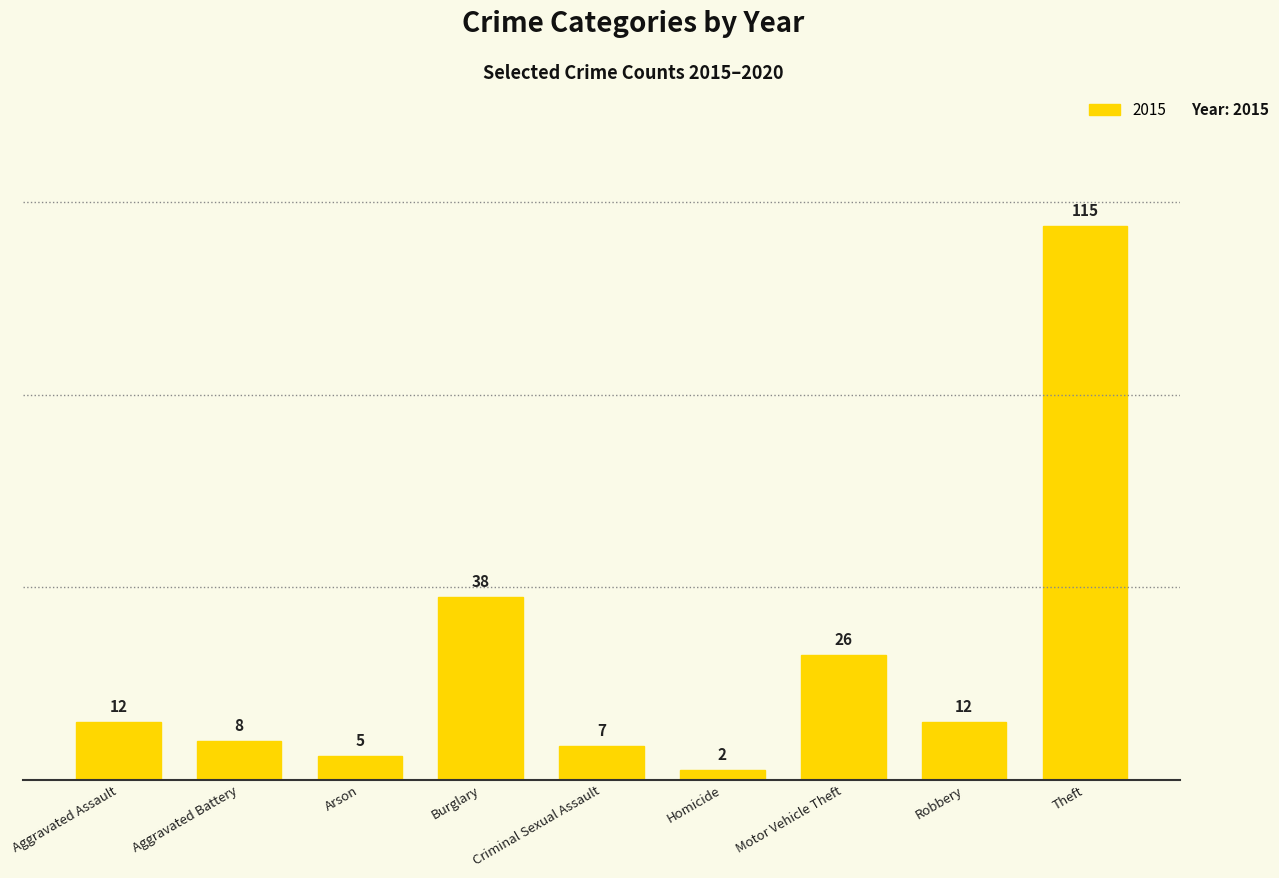

What position from the left is Aggravated Battery?

2